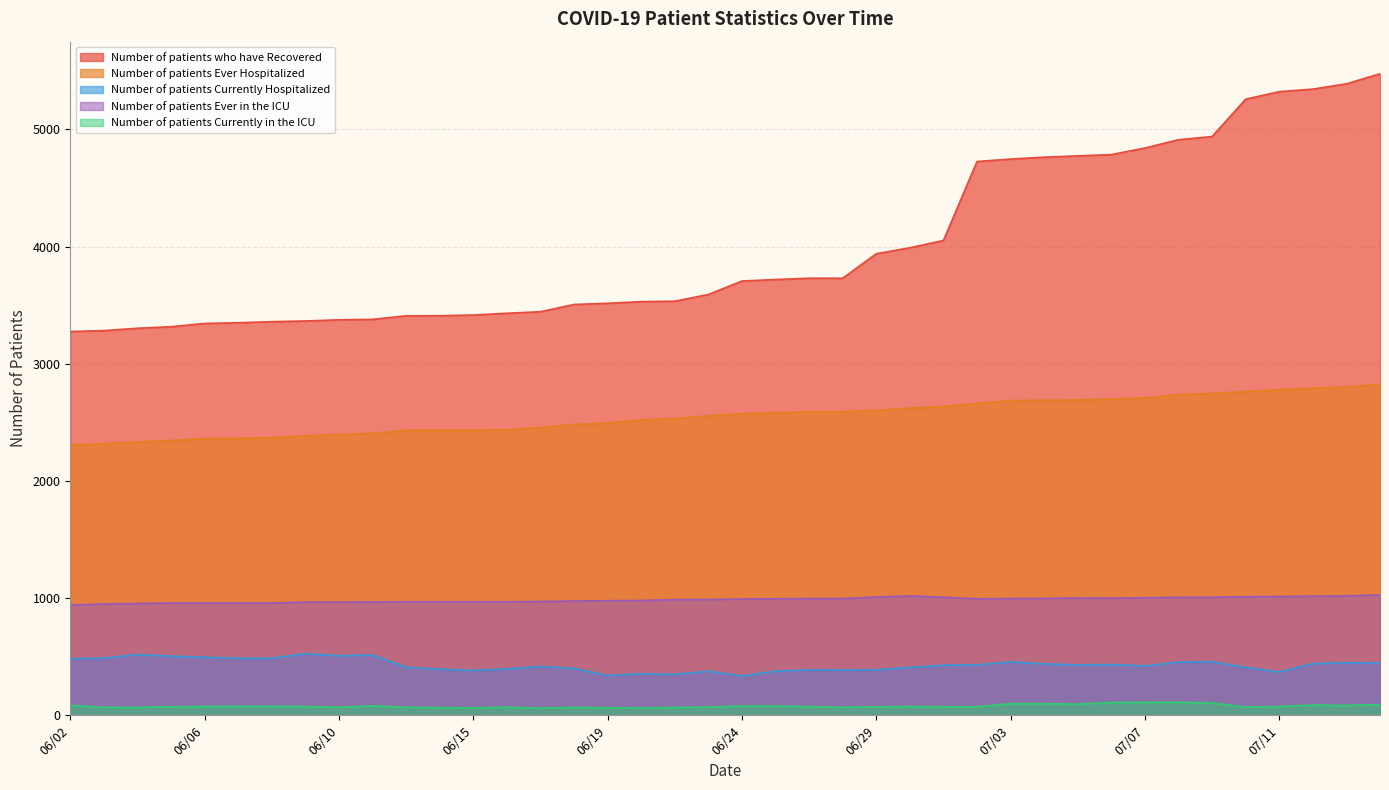

What are all the series names shown in the legend?

Number of patients who have Recovered, Number of patients Ever Hospitalized, Number of patients Currently Hospitalized, Number of patients Ever in the ICU, Number of patients Currently in the ICU